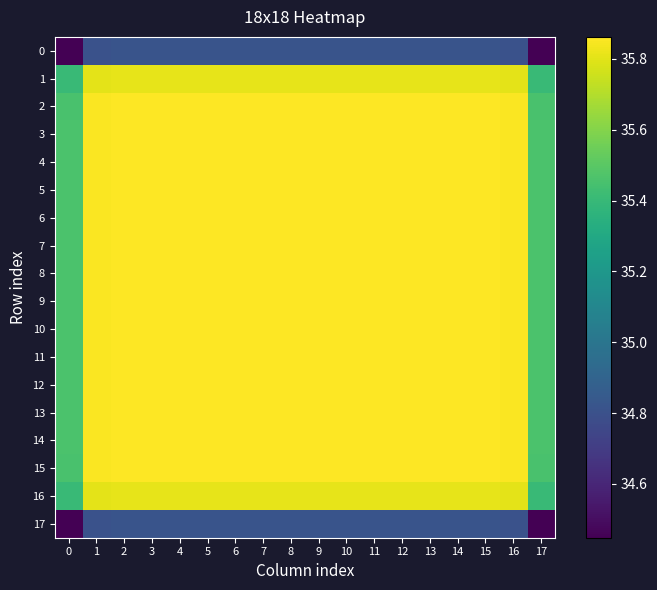

Which series has the largest total across all categories?

8